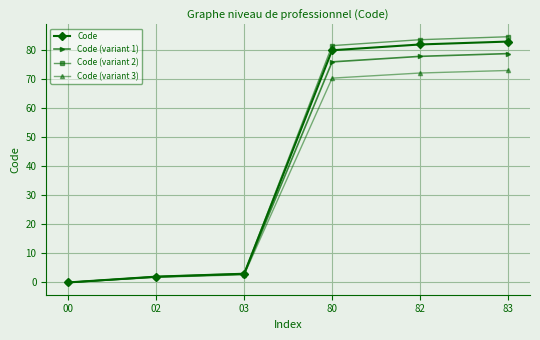

True or false: Code (variant 3) has more than 1 points higher than both neighbors.

False